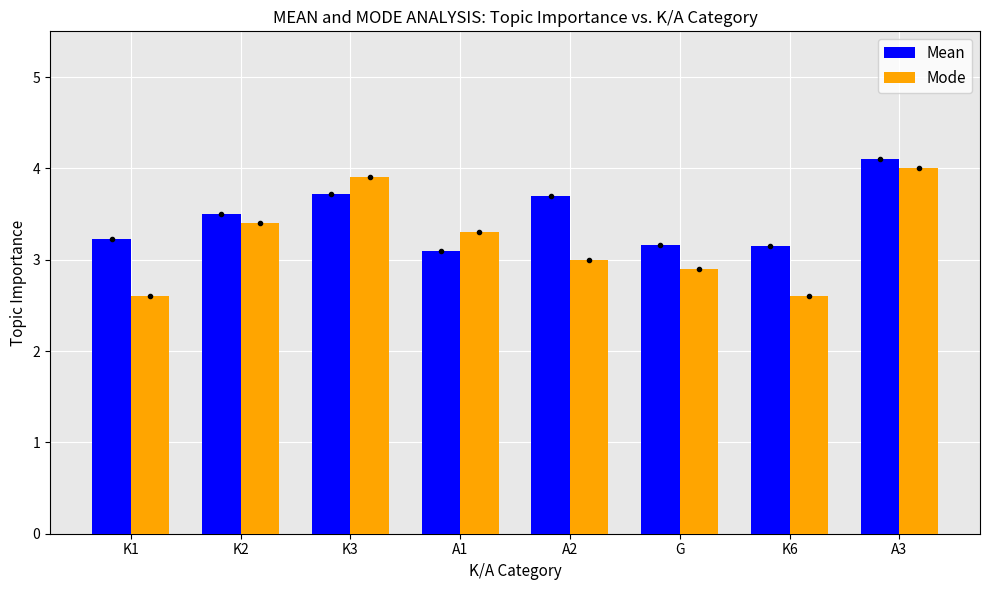

Where is Mode nearest to the value 3?

A2